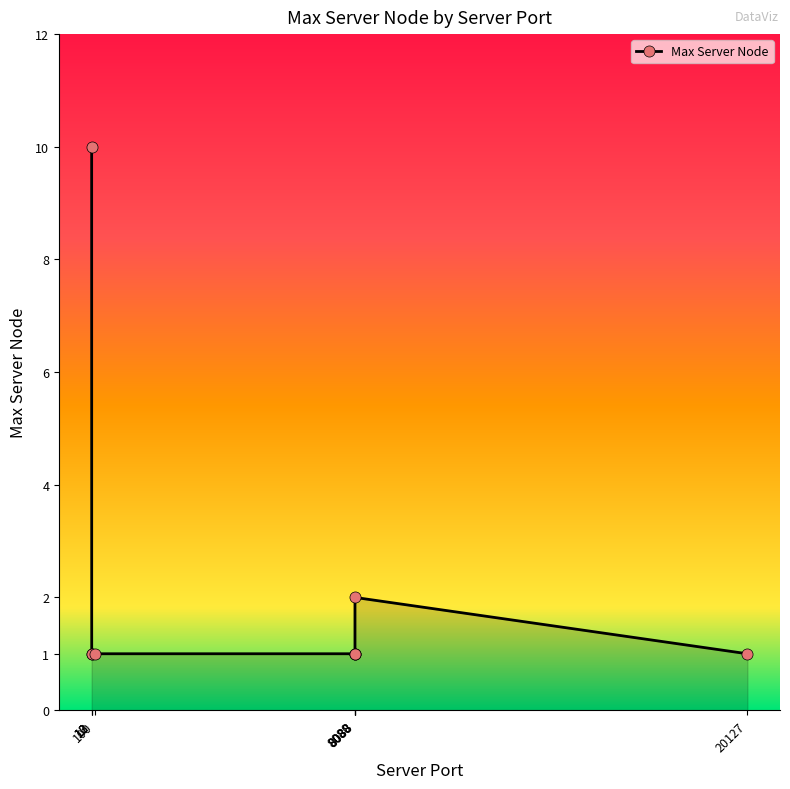

Count the number of categories in the chart.

9